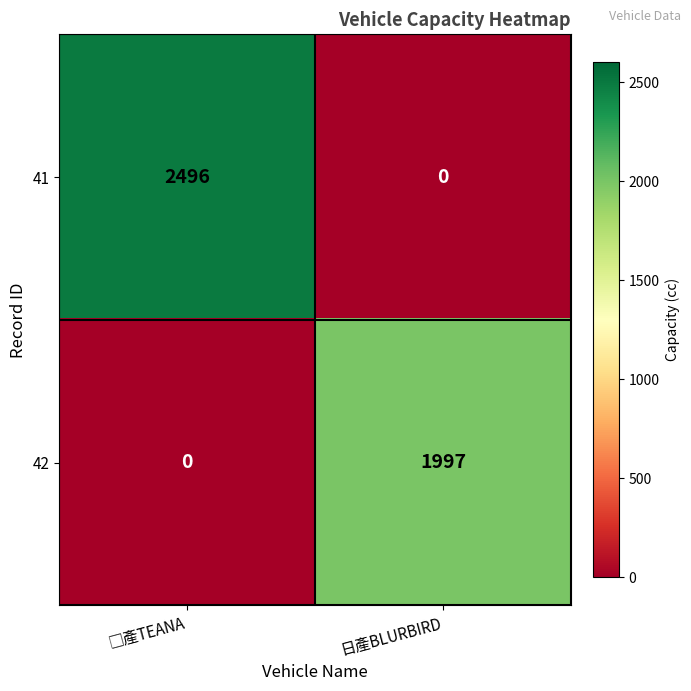

What is the spread (max minus min) of values at 日產BLURBIRD?

1997